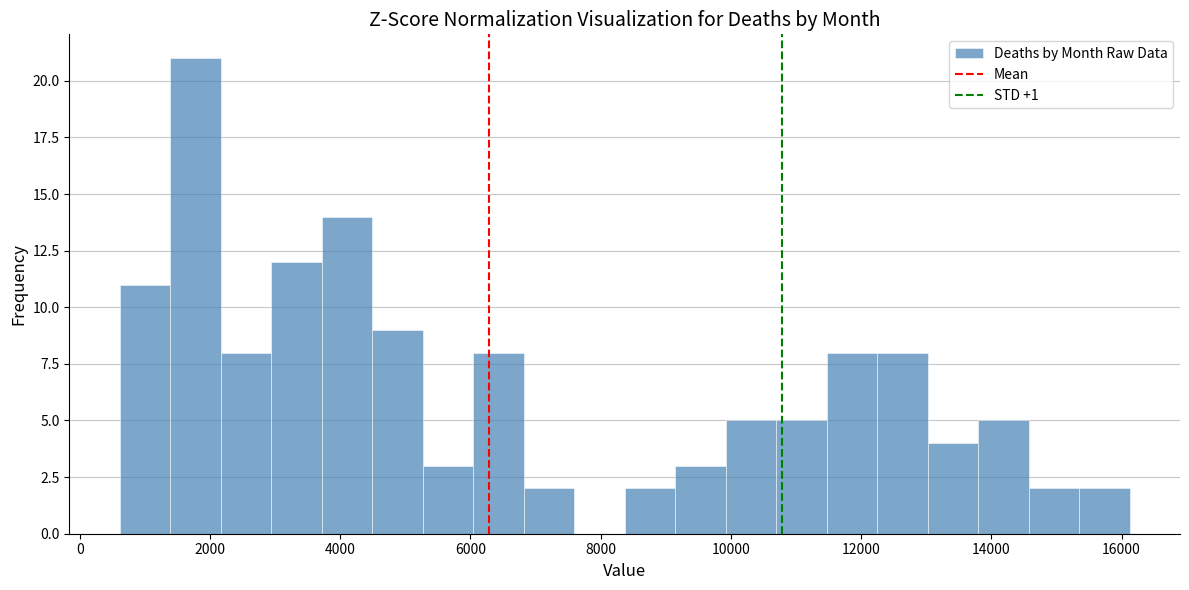

Around what value on the x-axis is the tallest bar? Give the approximate position of its centre, as read against the axis.

1800